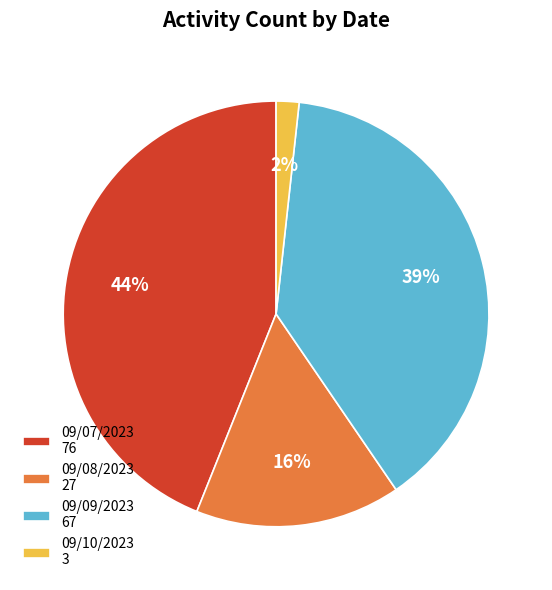

Do 09/08/2023 and 09/09/2023 together represent more than half of the pie?

Yes